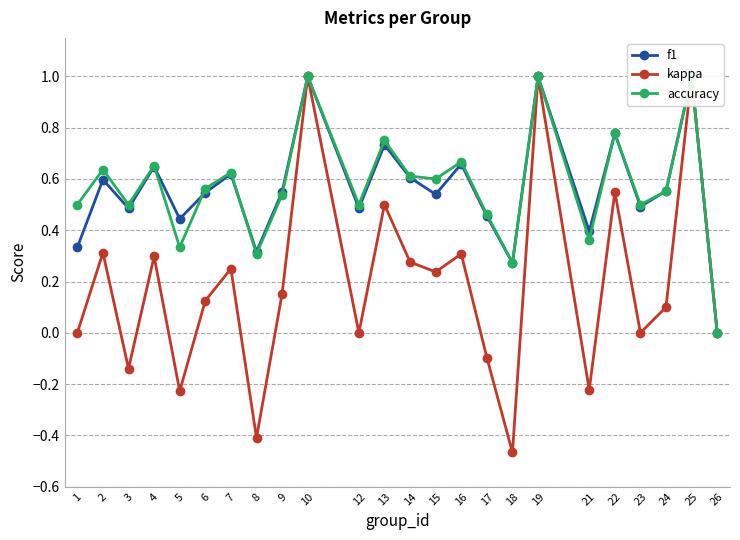

Reading left to right, transcribe all the data shown in this chart.

f1: 1=0.3	2=0.6	3=0.5	4=0.6	5=0.4	6=0.5	7=0.6	8=0.3	9=0.5	10=1.0	12=0.5	13=0.7	14=0.6	15=0.5	16=0.7	17=0.5	18=0.3	19=1.0	21=0.4	22=0.8	23=0.5	24=0.6	25=1.0	26=0.0
kappa: 1=0.0	2=0.3	3=-0.1	4=0.3	5=-0.2	6=0.1	7=0.2	8=-0.4	9=0.2	10=1.0	12=0.0	13=0.5	14=0.3	15=0.2	16=0.3	17=-0.1	18=-0.5	19=1.0	21=-0.2	22=0.6	23=0.0	24=0.1	25=1.0	26=0.0
accuracy: 1=0.5	2=0.6	3=0.5	4=0.7	5=0.3	6=0.6	7=0.6	8=0.3	9=0.5	10=1.0	12=0.5	13=0.8	14=0.6	15=0.6	16=0.7	17=0.5	18=0.3	19=1.0	21=0.4	22=0.8	23=0.5	24=0.6	25=1.0	26=0.0